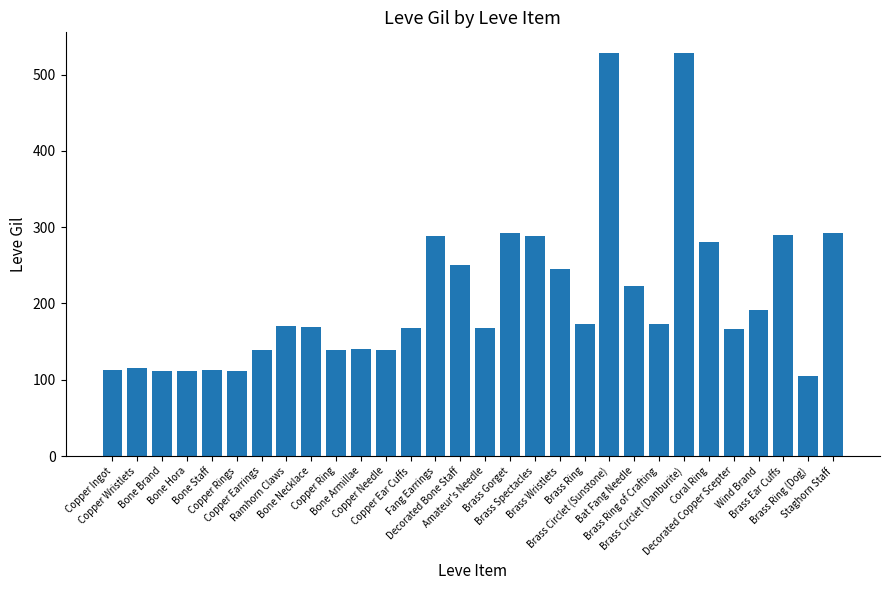

What position from the left is Copper Rings?

6